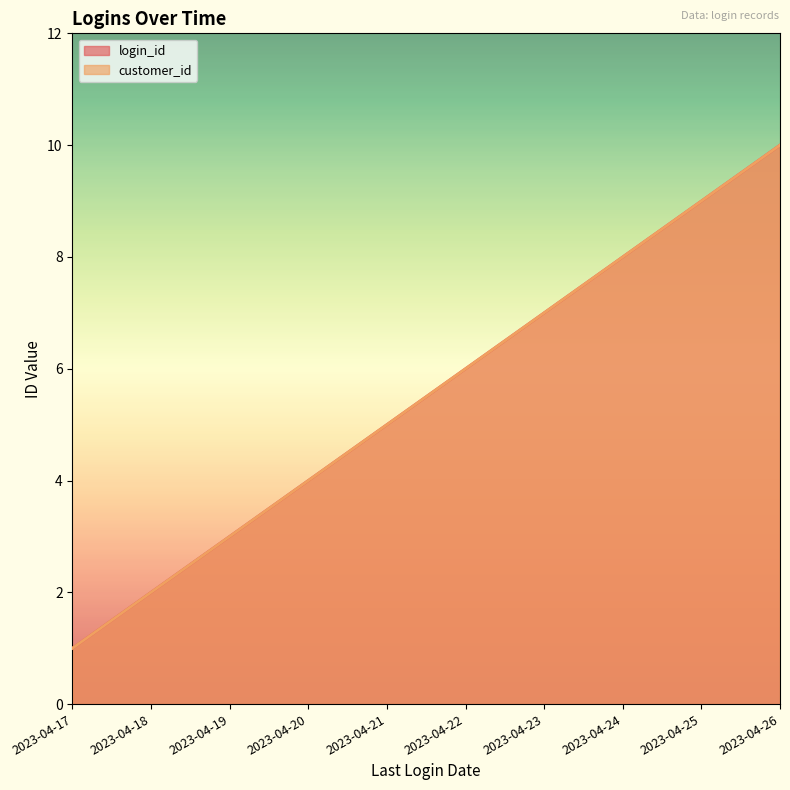

What is the sum of all customer_id values?

55